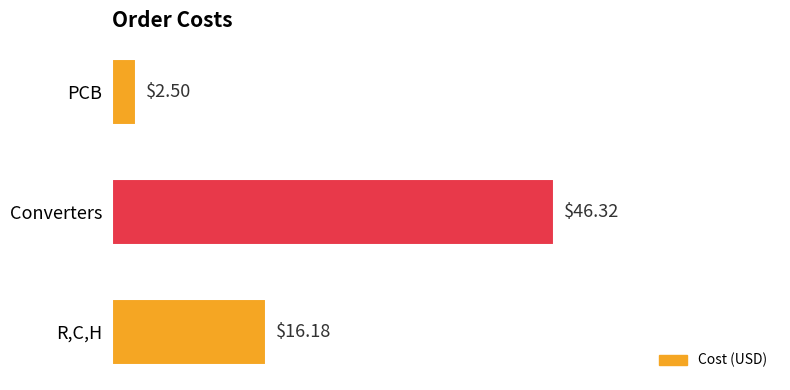

What is the maximum value shown in the chart?

46.3